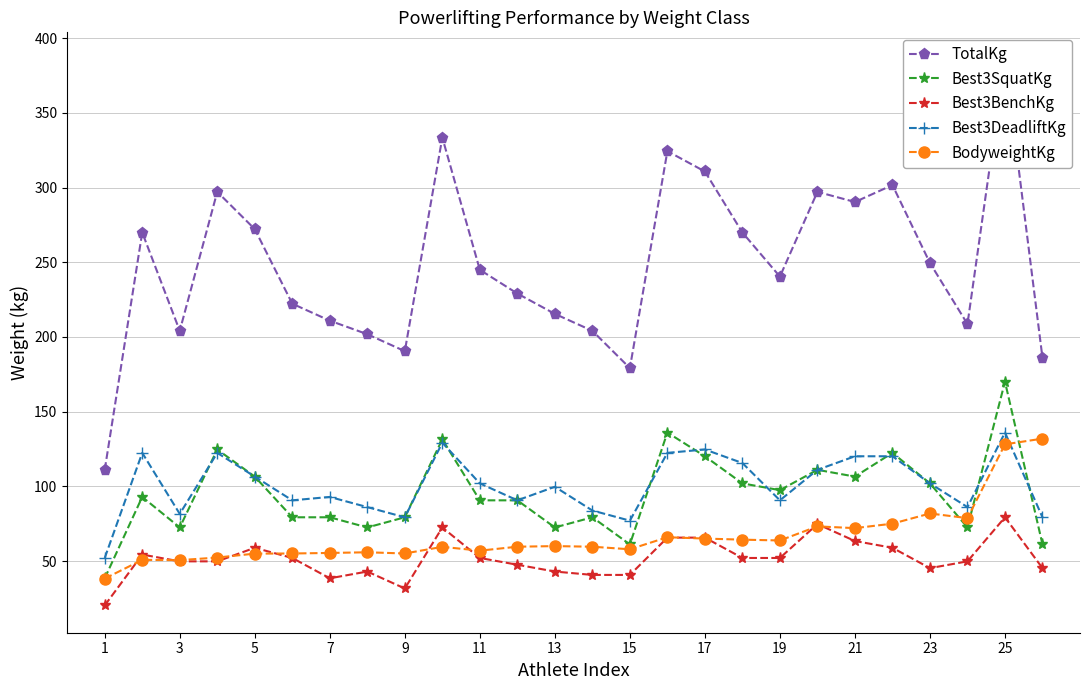

What is the label of the 26th point from the right?

1